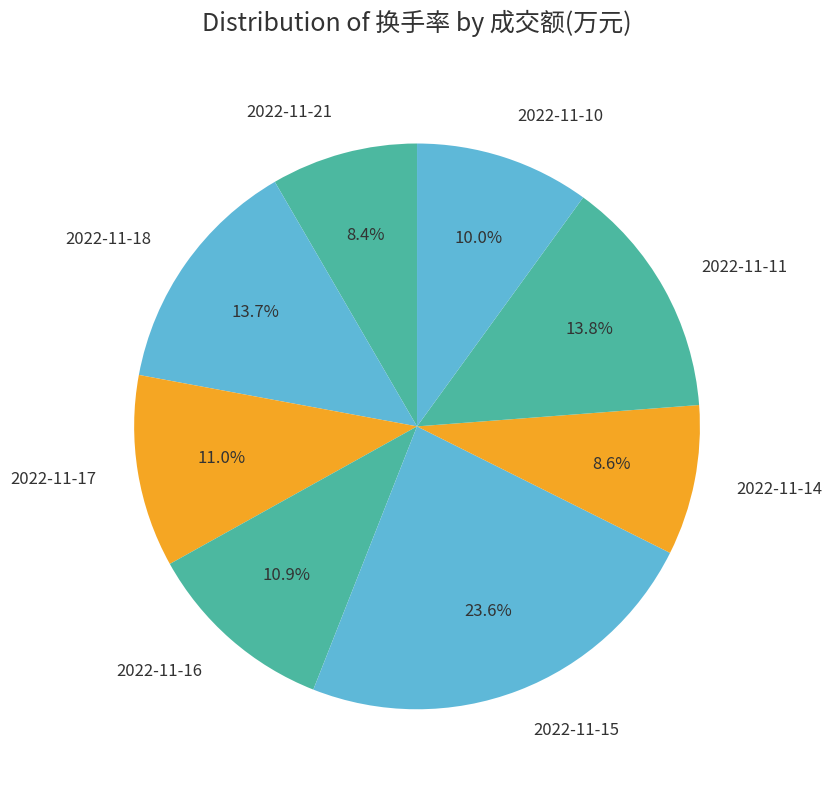

Which slice is the largest?

2022-11-15